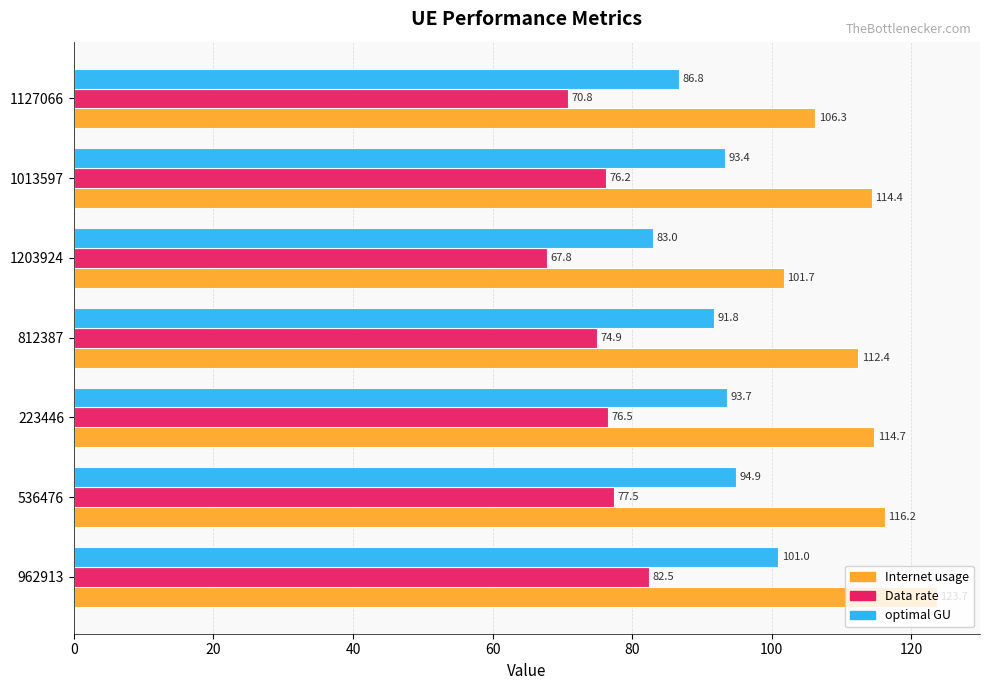

How many data points does each series have?

7